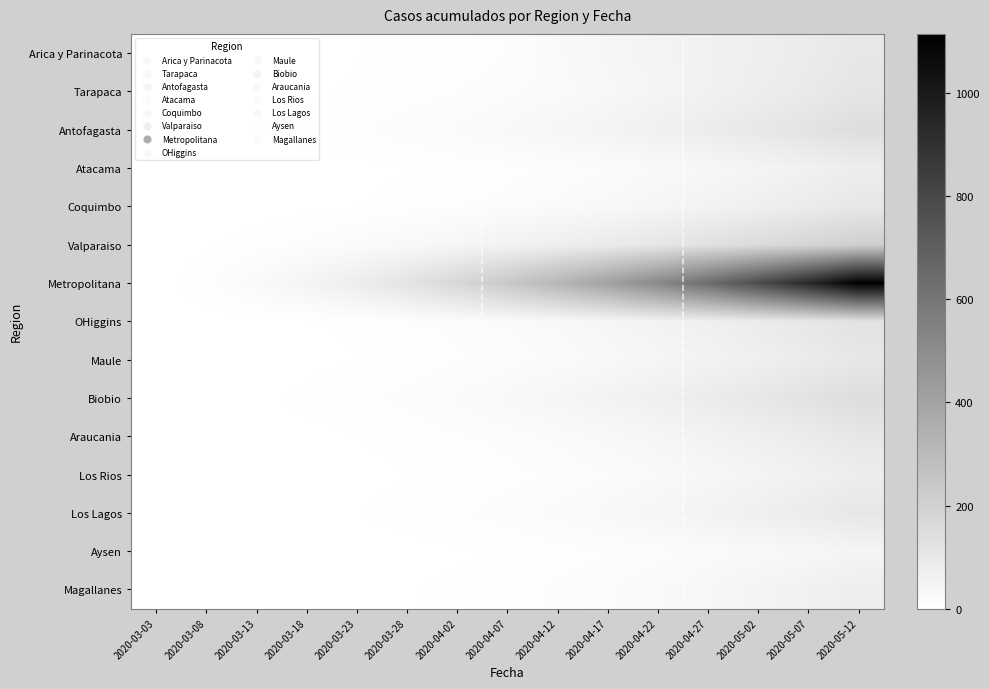

Reading left to right, extract all data points from this chart.

Arica y Parinacota: 2020-03-03=0	2020-03-08=1	2020-03-13=2	2020-03-18=3	2020-03-23=4	2020-03-28=6	2020-04-02=7	2020-04-07=12	2020-04-12=28	2020-04-17=41	2020-04-22=53	2020-04-27=63	2020-05-02=75	2020-05-07=87	2020-05-12=107
Tarapaca: 2020-03-03=0	2020-03-08=0	2020-03-13=1	2020-03-18=3	2020-03-23=5	2020-03-28=8	2020-04-02=12	2020-04-07=18	2020-04-12=25	2020-04-17=35	2020-04-22=48	2020-04-27=62	2020-05-02=78	2020-05-07=95	2020-05-12=115
Antofagasta: 2020-03-03=0	2020-03-08=2	2020-03-13=4	2020-03-18=7	2020-03-23=11	2020-03-28=16	2020-04-02=22	2020-04-07=30	2020-04-12=40	2020-04-17=52	2020-04-22=67	2020-04-27=84	2020-05-02=103	2020-05-07=124	2020-05-12=148
Atacama: 2020-03-03=0	2020-03-08=0	2020-03-13=0	2020-03-18=1	2020-03-23=2	2020-03-28=4	2020-04-02=6	2020-04-07=9	2020-04-12=14	2020-04-17=20	2020-04-22=28	2020-04-27=38	2020-05-02=50	2020-05-07=64	2020-05-12=80
Coquimbo: 2020-03-03=0	2020-03-08=0	2020-03-13=1	2020-03-18=2	2020-03-23=4	2020-03-28=7	2020-04-02=11	2020-04-07=16	2020-04-12=23	2020-04-17=32	2020-04-22=43	2020-04-27=56	2020-05-02=71	2020-05-07=88	2020-05-12=107
Valparaiso: 2020-03-03=0	2020-03-08=3	2020-03-13=7	2020-03-18=13	2020-03-23=21	2020-03-28=31	2020-04-02=43	2020-04-07=57	2020-04-12=73	2020-04-17=91	2020-04-22=111	2020-04-27=133	2020-05-02=157	2020-05-07=183	2020-05-12=211
Metropolitana: 2020-03-03=0	2020-03-08=10	2020-03-13=25	2020-03-18=48	2020-03-23=80	2020-03-28=122	2020-04-02=175	2020-04-07=240	2020-04-12=318	2020-04-17=410	2020-04-22=517	2020-04-27=640	2020-05-02=780	2020-05-07=938	2020-05-12=1115
OHiggins: 2020-03-03=0	2020-03-08=0	2020-03-13=1	2020-03-18=3	2020-03-23=6	2020-03-28=10	2020-04-02=15	2020-04-07=22	2020-04-12=31	2020-04-17=42	2020-04-22=55	2020-04-27=70	2020-05-02=87	2020-05-07=106	2020-05-12=127
Maule: 2020-03-03=0	2020-03-08=0	2020-03-13=1	2020-03-18=2	2020-03-23=4	2020-03-28=7	2020-04-02=11	2020-04-07=16	2020-04-12=23	2020-04-17=32	2020-04-22=43	2020-04-27=56	2020-05-02=71	2020-05-07=88	2020-05-12=107
Biobio: 2020-03-03=0	2020-03-08=1	2020-03-13=3	2020-03-18=6	2020-03-23=10	2020-03-28=15	2020-04-02=22	2020-04-07=31	2020-04-12=42	2020-04-17=55	2020-04-22=70	2020-04-27=87	2020-05-02=106	2020-05-07=127	2020-05-12=150
Araucania: 2020-03-03=0	2020-03-08=0	2020-03-13=1	2020-03-18=2	2020-03-23=4	2020-03-28=7	2020-04-02=11	2020-04-07=16	2020-04-12=23	2020-04-17=32	2020-04-22=43	2020-04-27=56	2020-05-02=71	2020-05-07=88	2020-05-12=107
Los Rios: 2020-03-03=0	2020-03-08=0	2020-03-13=0	2020-03-18=1	2020-03-23=2	2020-03-28=4	2020-04-02=6	2020-04-07=9	2020-04-12=14	2020-04-17=20	2020-04-22=28	2020-04-27=38	2020-05-02=50	2020-05-07=64	2020-05-12=80
Los Lagos: 2020-03-03=0	2020-03-08=0	2020-03-13=1	2020-03-18=2	2020-03-23=4	2020-03-28=7	2020-04-02=11	2020-04-07=16	2020-04-12=23	2020-04-17=32	2020-04-22=43	2020-04-27=56	2020-05-02=71	2020-05-07=88	2020-05-12=107
Aysen: 2020-03-03=0	2020-03-08=0	2020-03-13=0	2020-03-18=0	2020-03-23=1	2020-03-28=2	2020-04-02=3	2020-04-07=5	2020-04-12=8	2020-04-17=12	2020-04-22=17	2020-04-27=23	2020-05-02=30	2020-05-07=38	2020-05-12=47
Magallanes: 2020-03-03=0	2020-03-08=0	2020-03-13=0	2020-03-18=1	2020-03-23=2	2020-03-28=4	2020-04-02=6	2020-04-07=9	2020-04-12=14	2020-04-17=20	2020-04-22=28	2020-04-27=38	2020-05-02=50	2020-05-07=64	2020-05-12=80